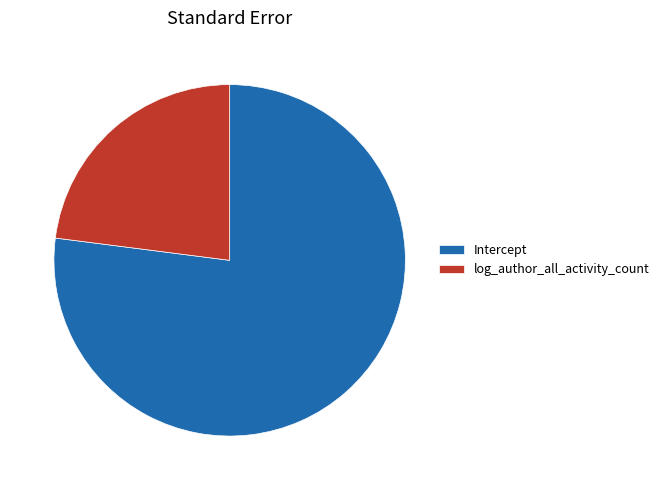

Which category has the smallest portion of the pie?

log_author_all_activity_count